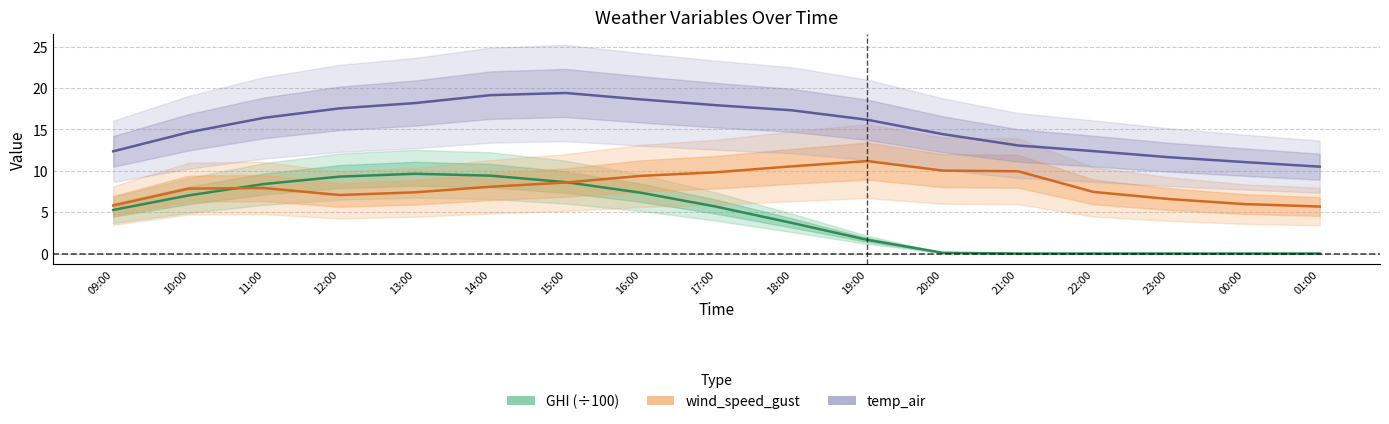

Is the value of temp_air at 22:00 greater than the value of GHI (÷100) at 21:00?

Yes